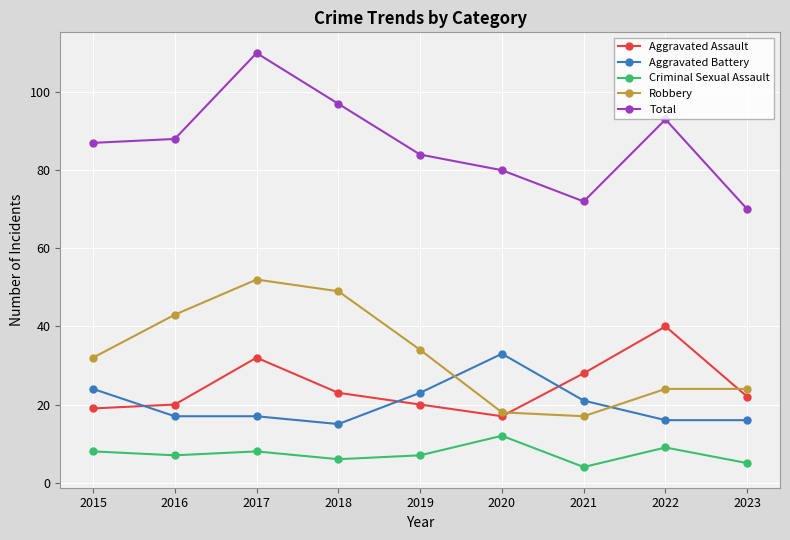

What is the value of the Aggravated Assault point at the 1st from the left?

19